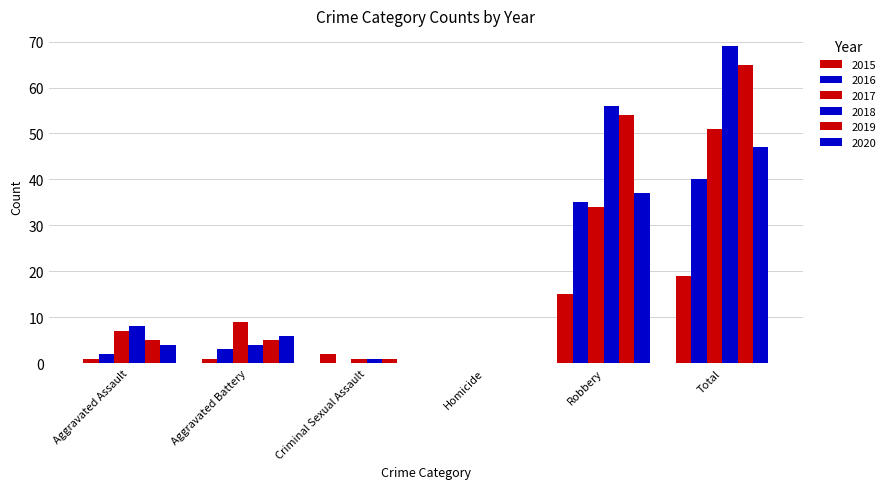

The 2016 series shows 0 at Homicide. True or false?

True